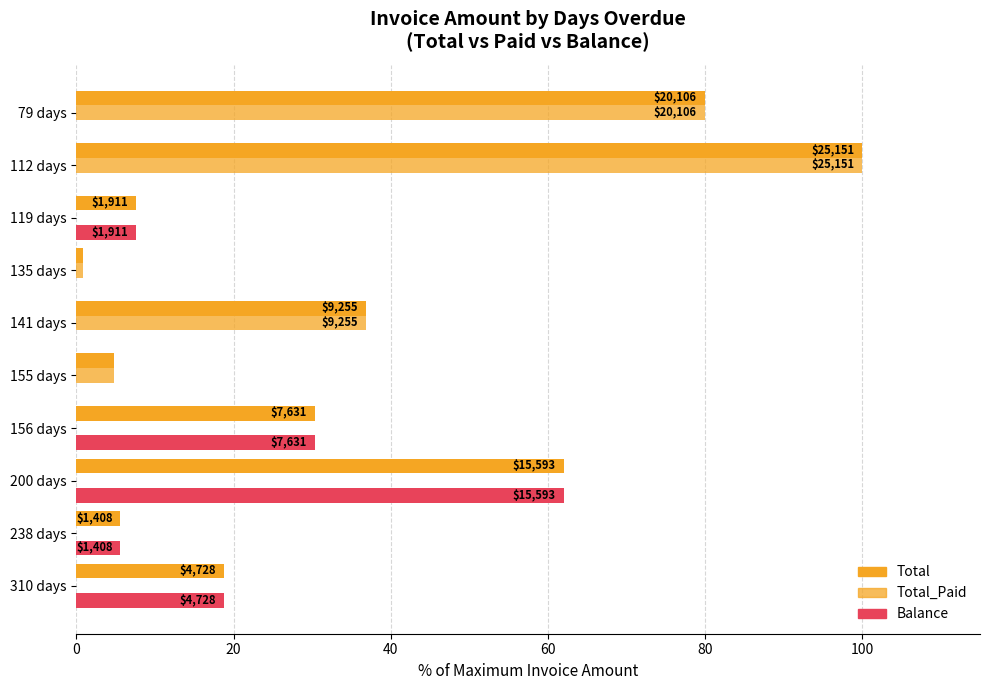

List the series in order of their peak value, highest first.

Total, Total_Paid, Balance